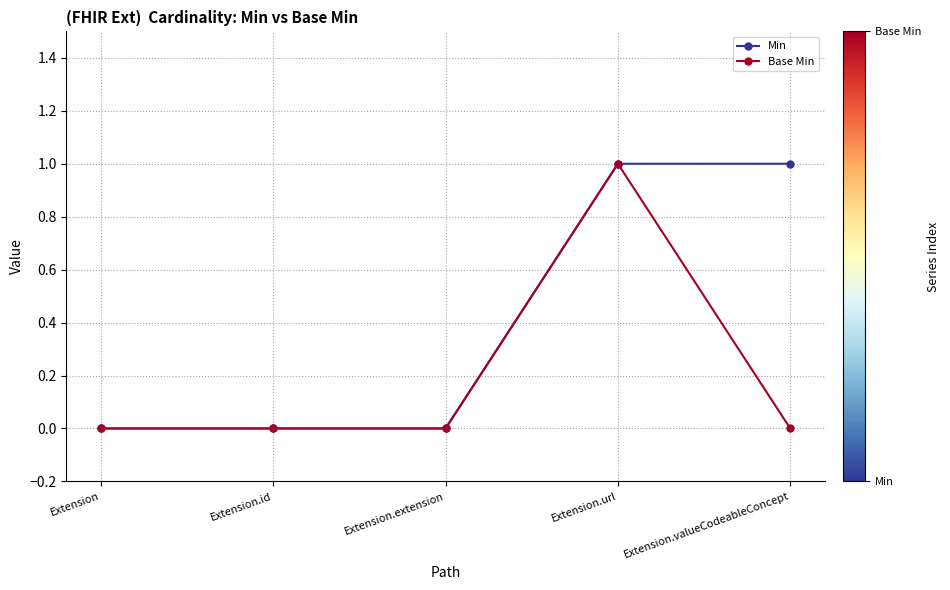

What is the difference between the second highest and minimum values in the Min series?

1